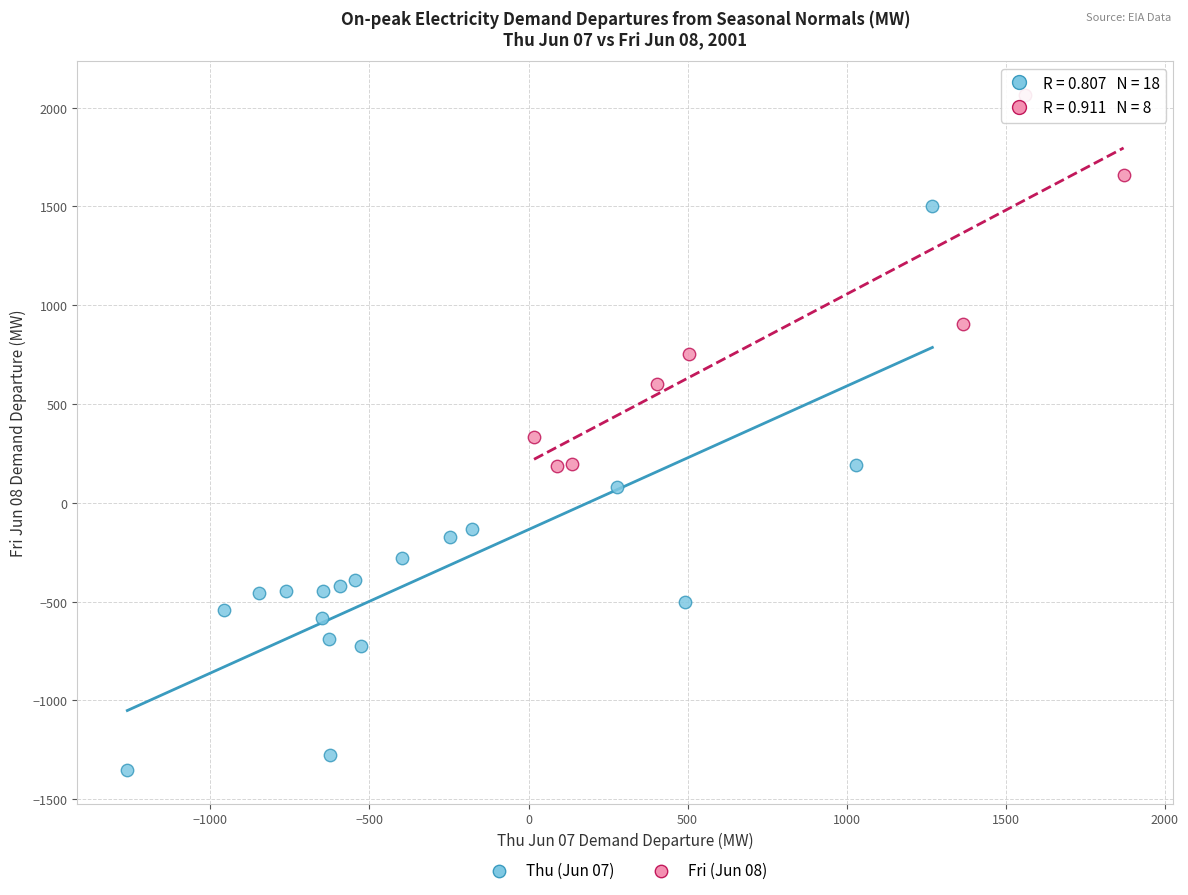

Which series has the largest Y range (max minus min)?

Thu (Jun 07)